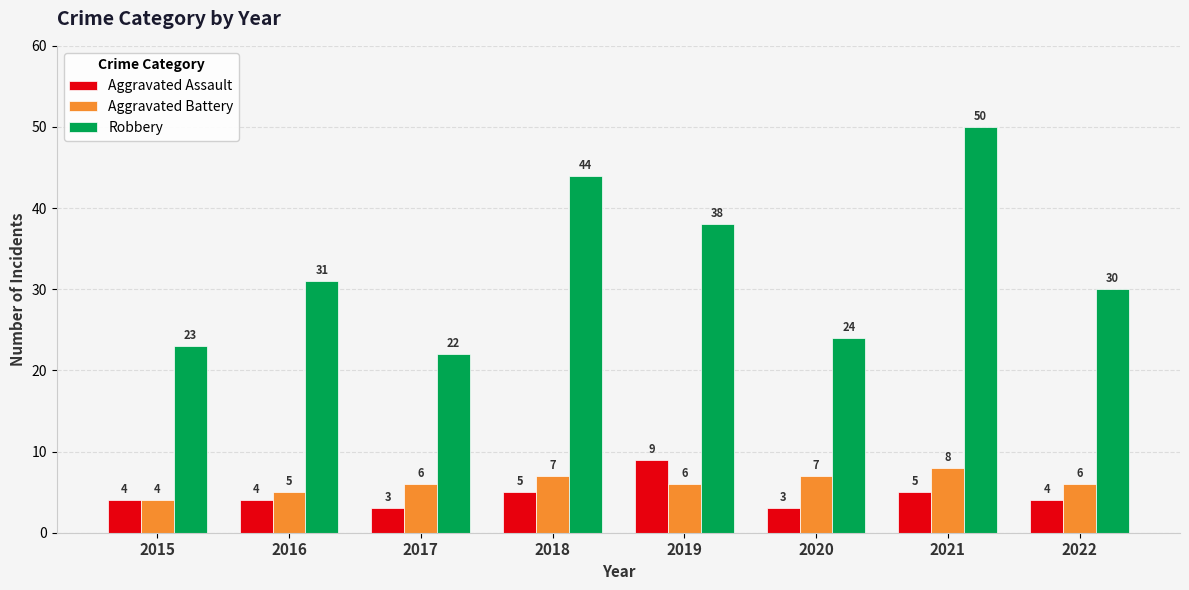

The value of Aggravated Battery at 2018 is 10. True or false?

False